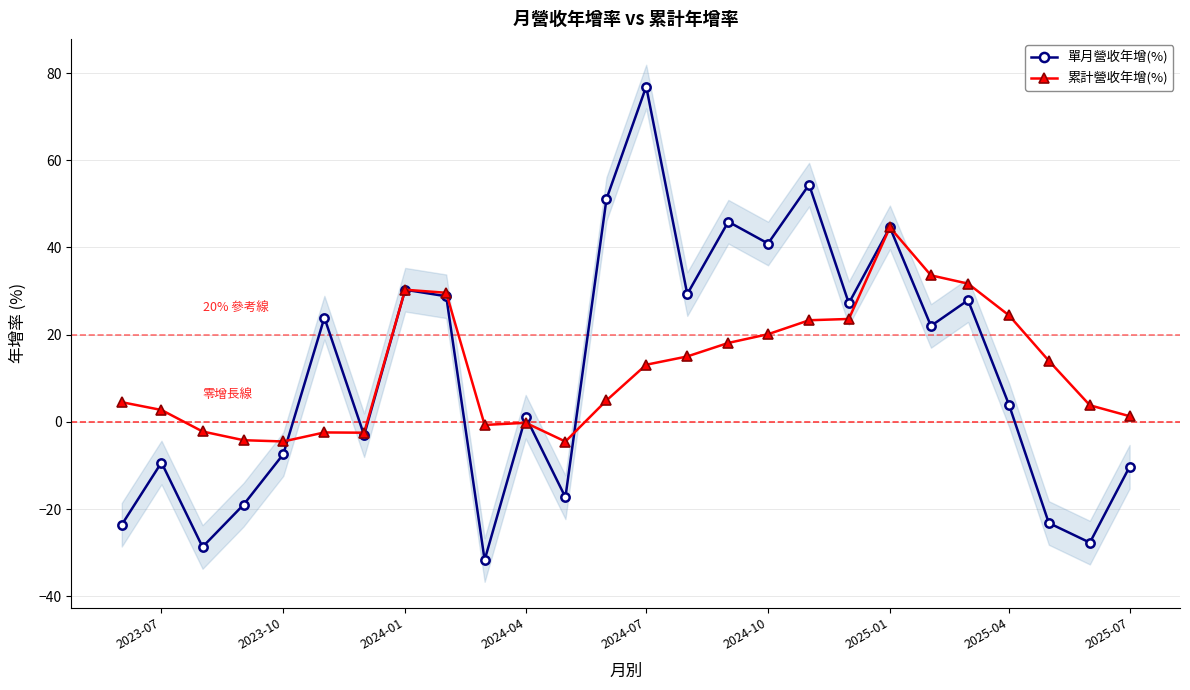

What is the maximum value shown in the chart?

76.9